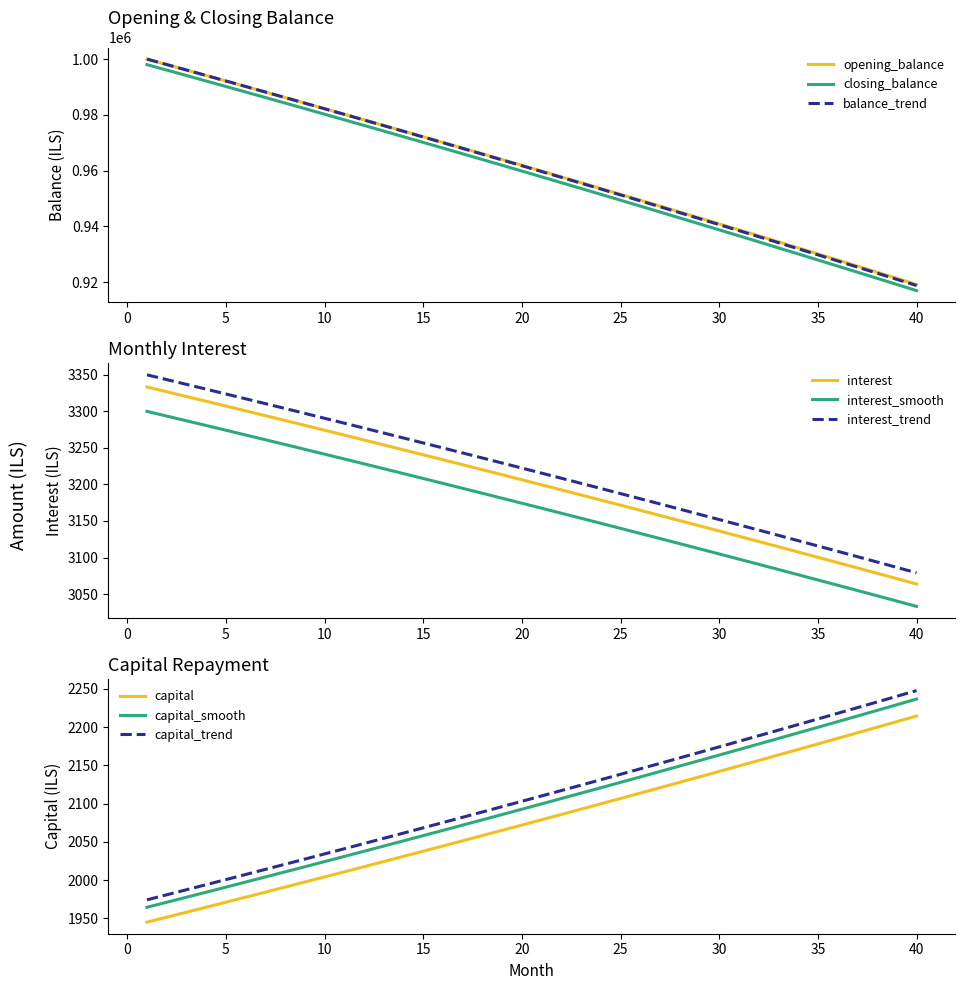

What is the value of the opening_balance point at the 34th from the left?

2203.4